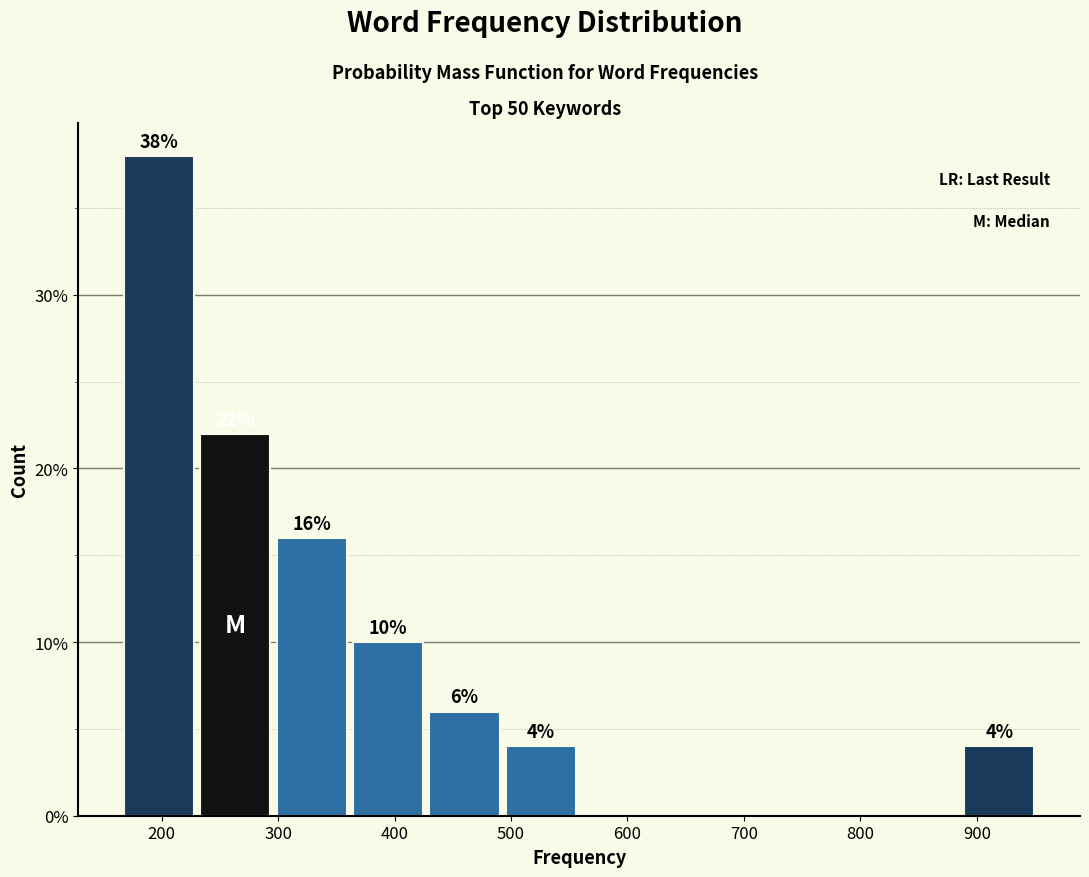

Which range on the x-axis has the tallest bar?

170 to 230